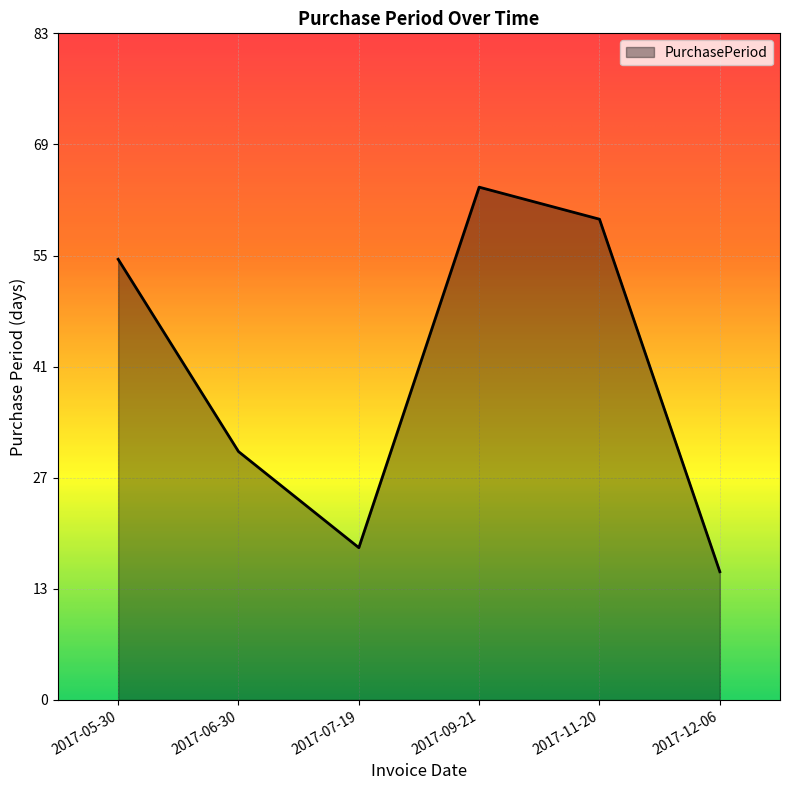

Which category has the lowest value across all series?

2017-12-06